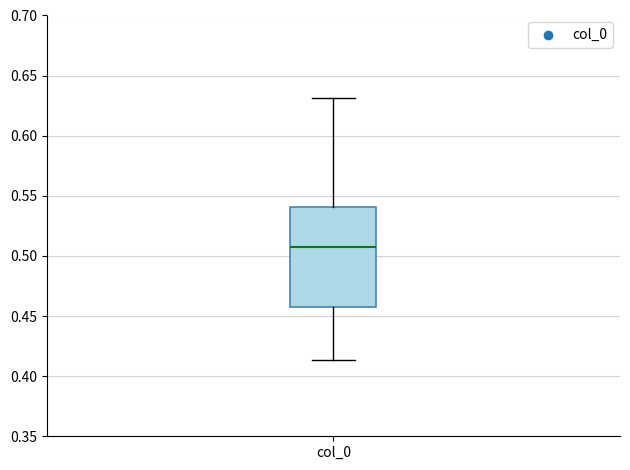

Transcribe this box plot: give where the median line is, the range the box spans, and where the two whiskers end, as read against the y-axis. The values are not printed on the chart, so give them approximately, as read against the axis.

median 0.505, box 0.460 to 0.540, whiskers 0.415 to 0.630